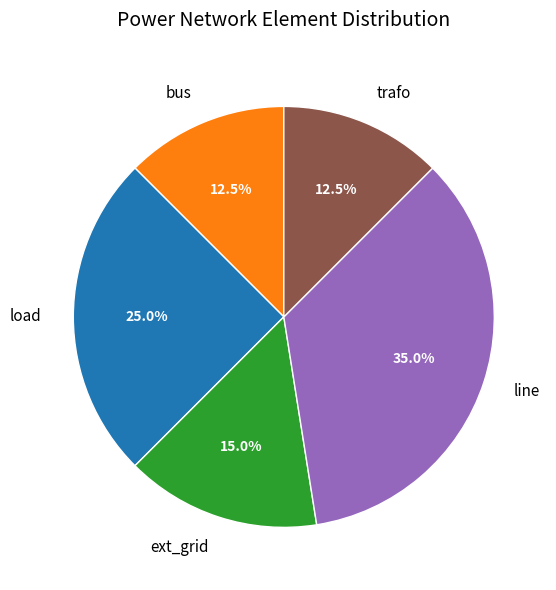

How many segments does this pie chart have?

5